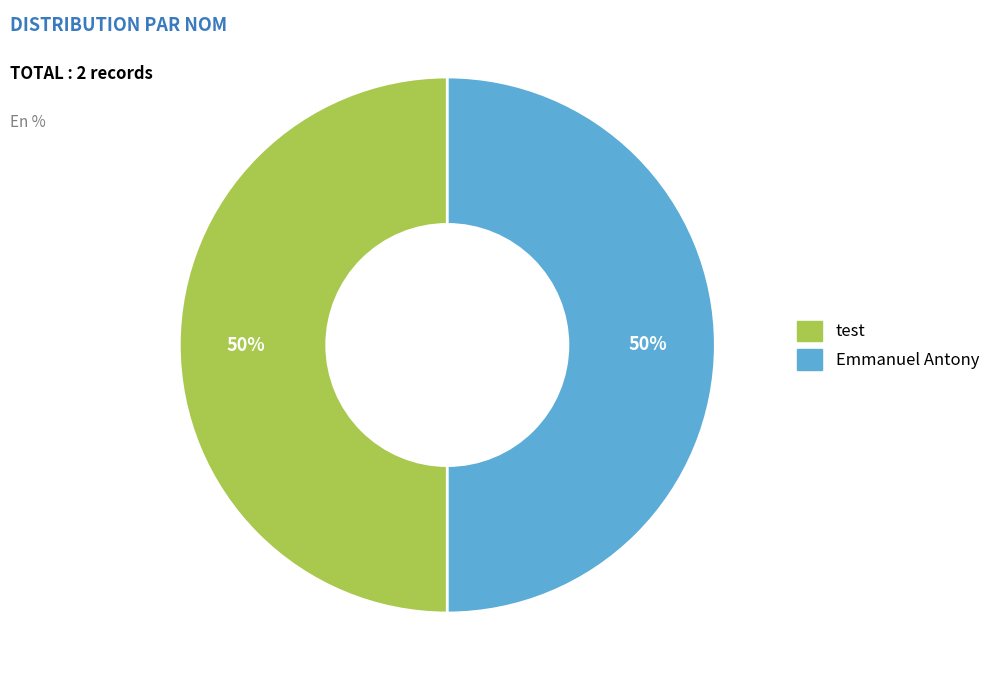

Do test and Emmanuel Antony together represent more than half of the pie?

Yes